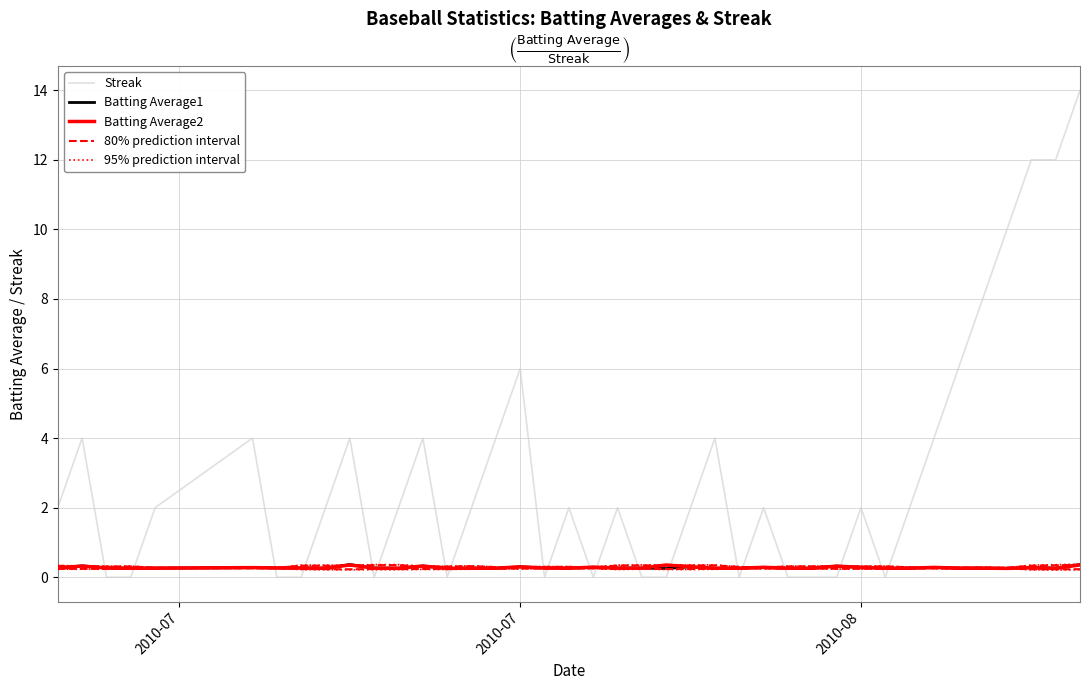

Is this an area chart (filled region under the line)?

No